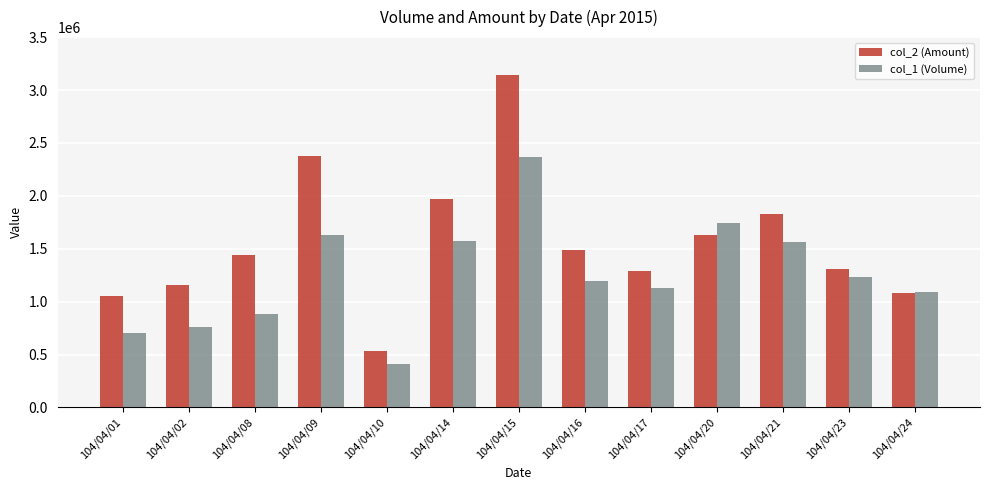

What is the sum of the col_1 (Volume) values at 104/04/08 and 104/04/16?

2078000